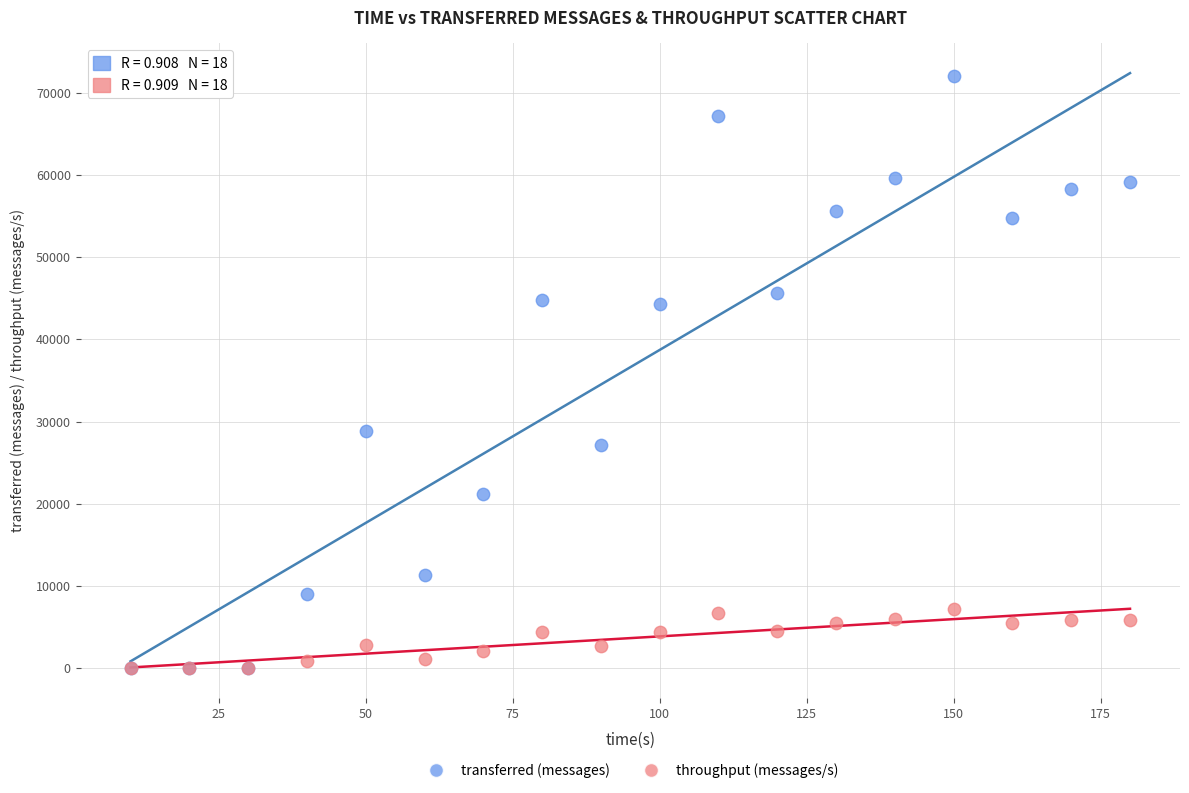

Across all series, what Y value is closest to 36050?

28800